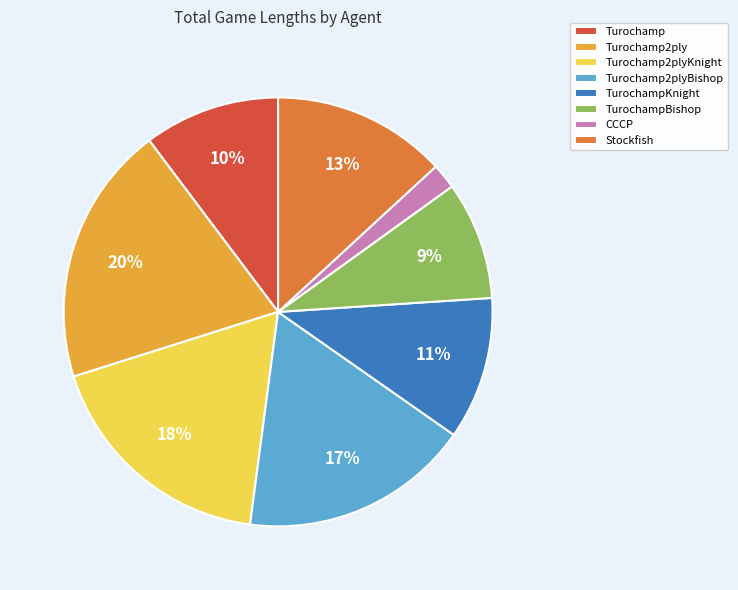

True or false: TurochampKnight accounts for 11% of the total.

True